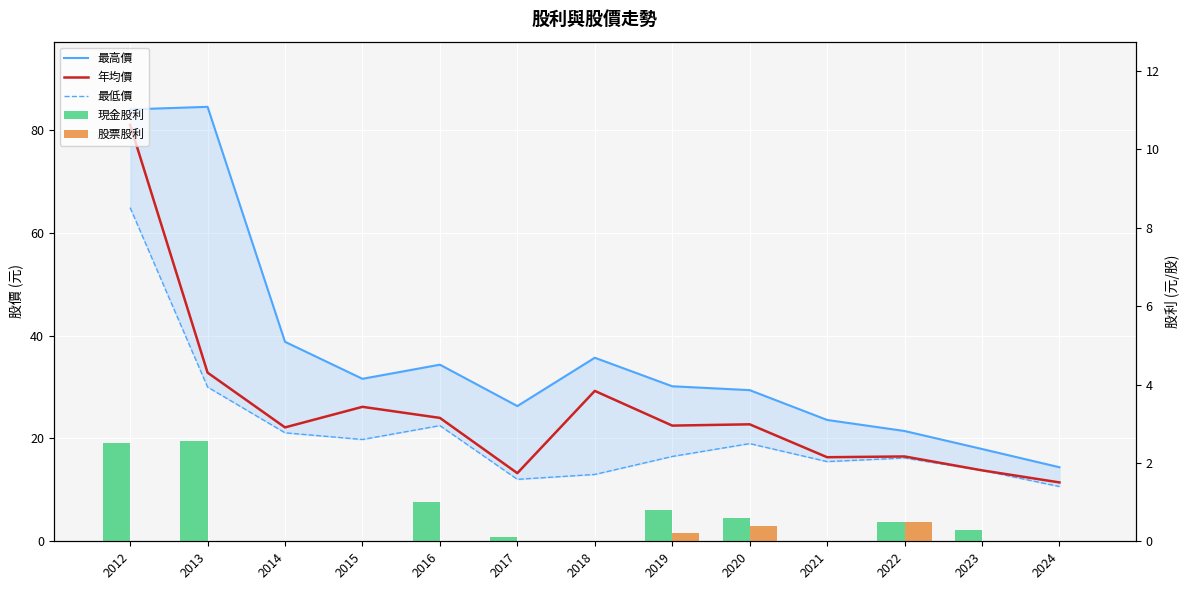

How many series are shown in this chart?

5